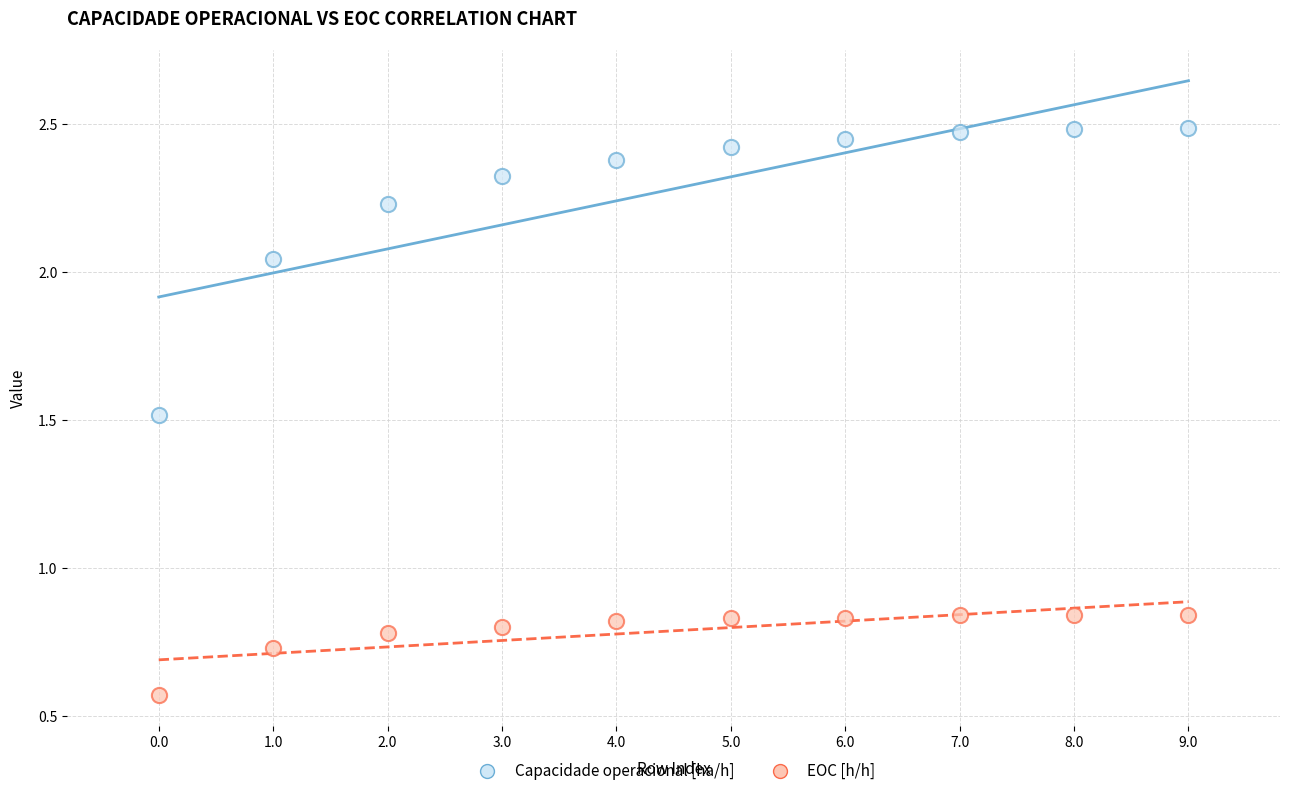

Across all data points, what is the range of Y values (max minus min)?

1.9